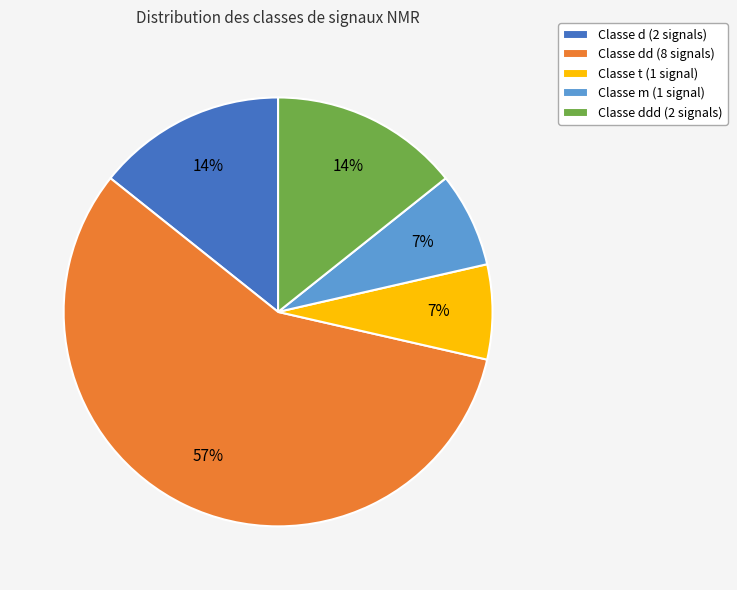

The Classe d (2 signals) slice represents 9% of the pie. True or false?

False